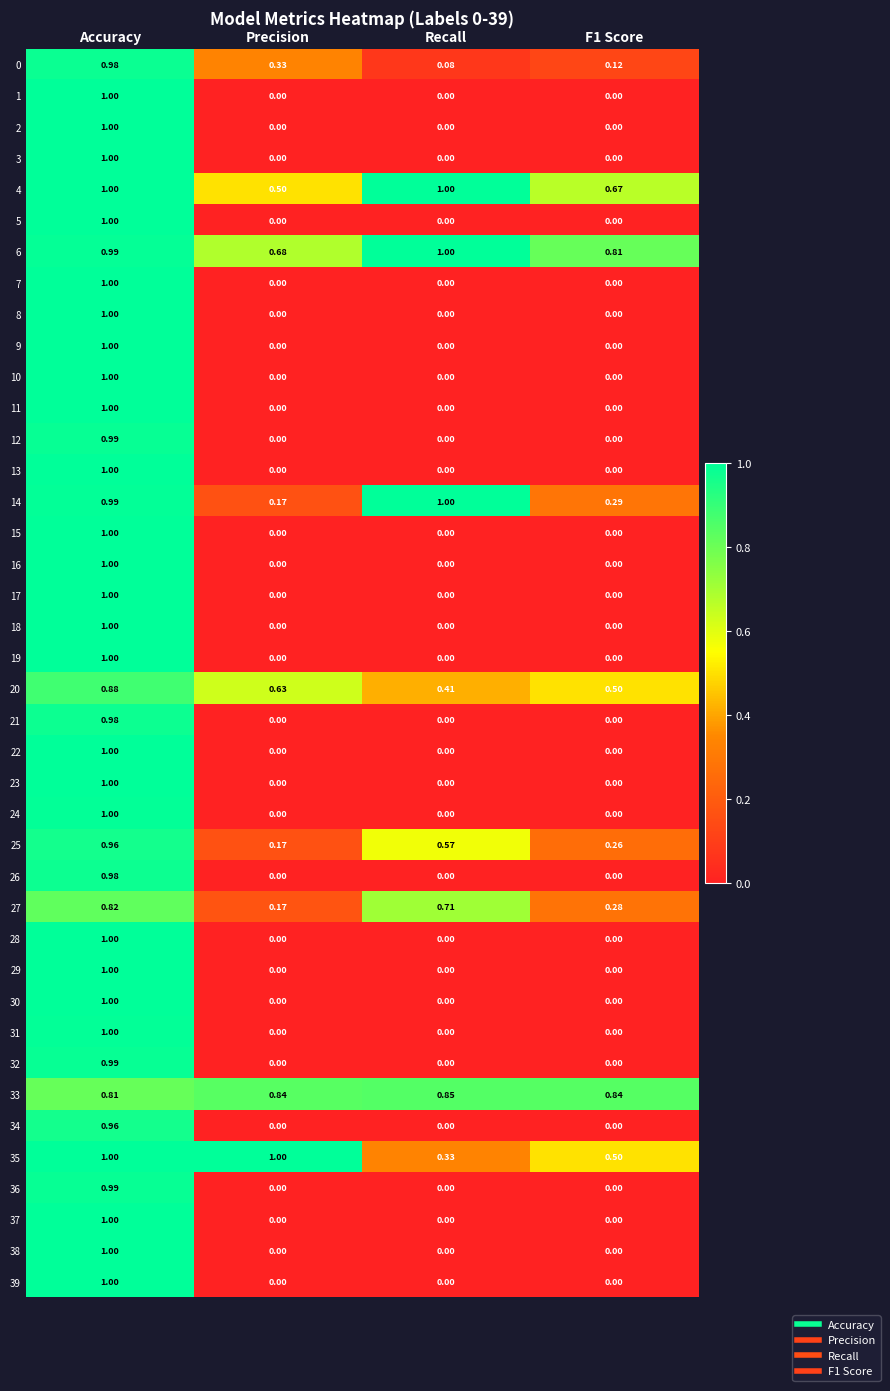

At how many categories does at least one series exceed 0?

4